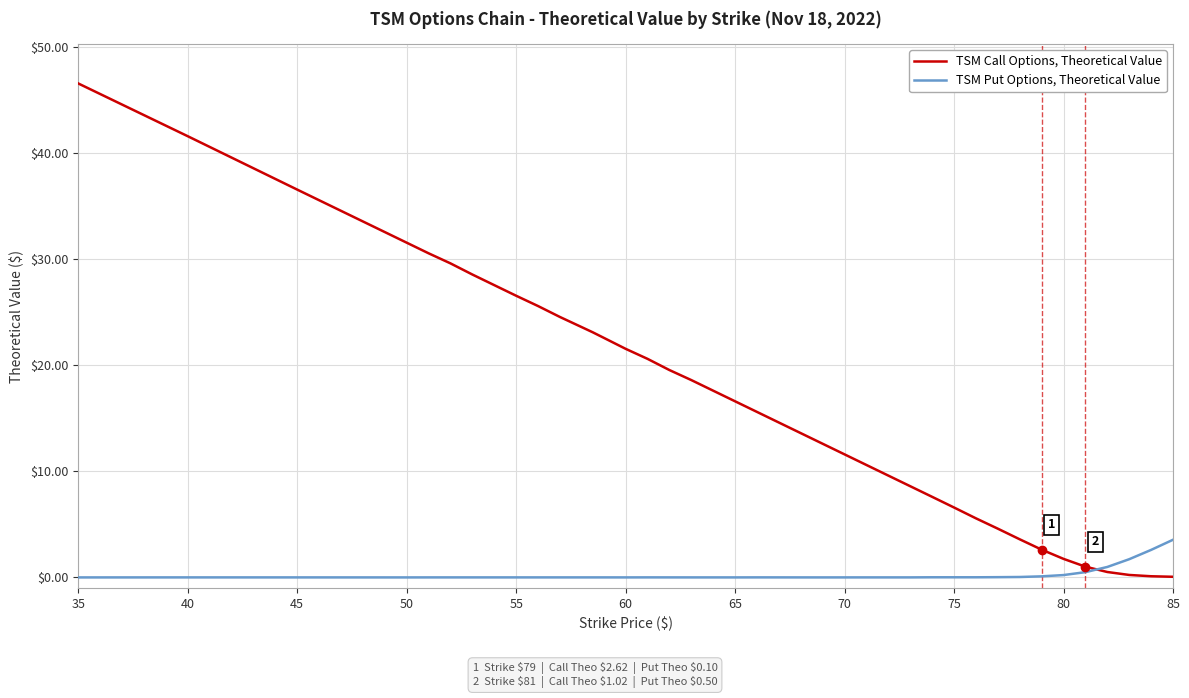

What is the maximum value shown in the chart?

46.5